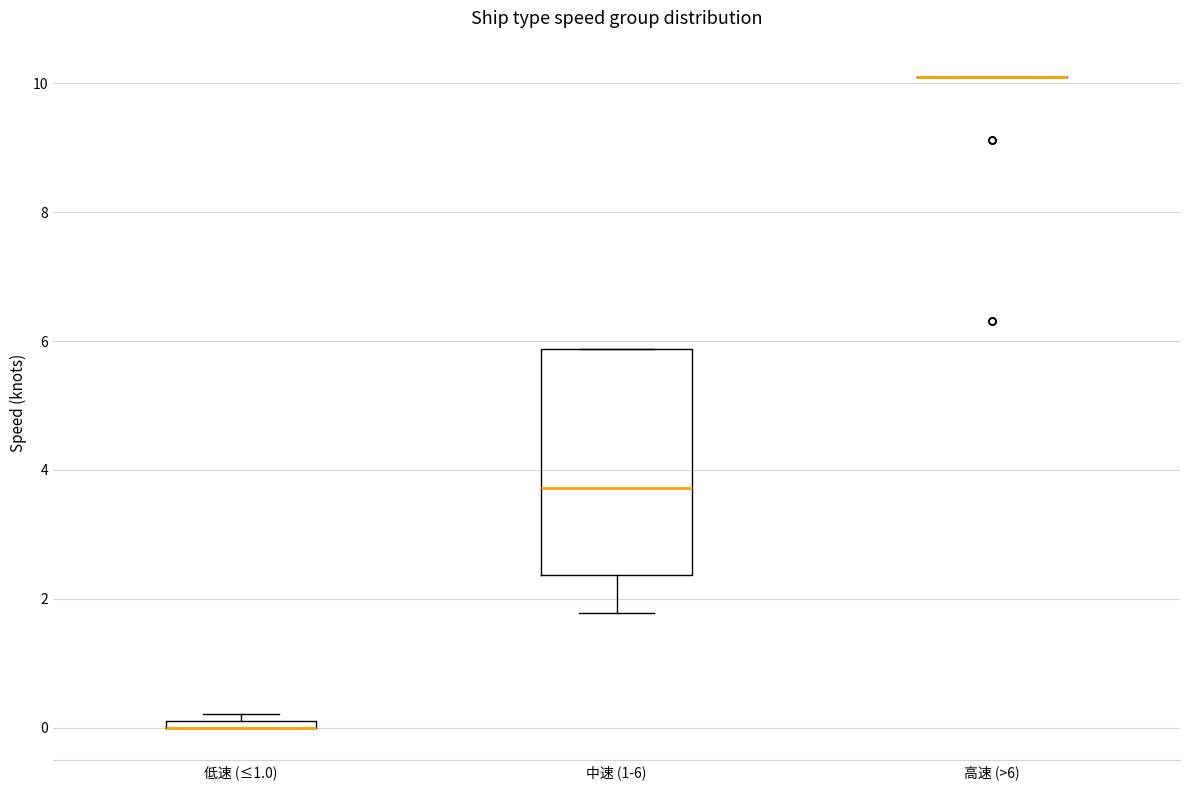

Comparing the boxes themselves (not the whiskers), which one is the tallest?

中速 (1-6)